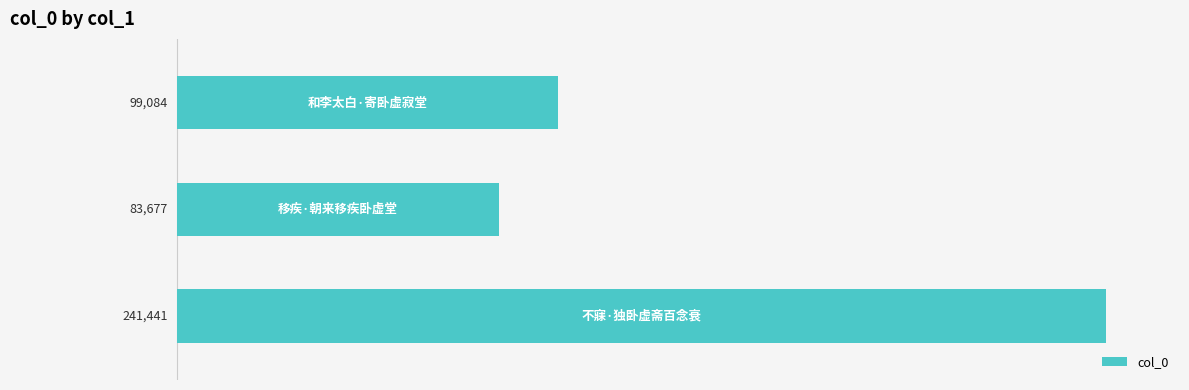

What is the smallest value displayed?

83677